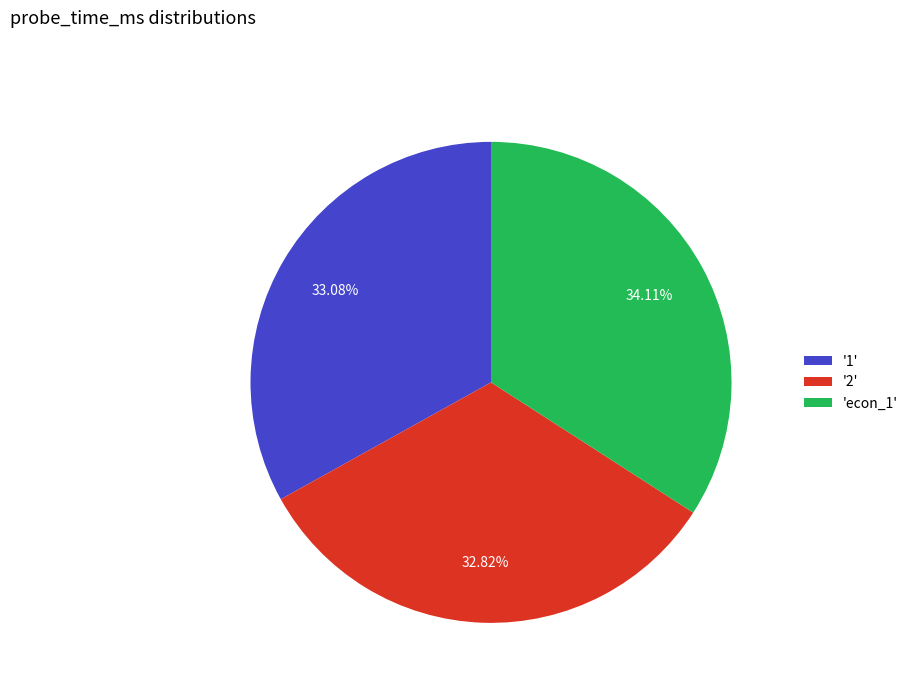

Does any single category account for the majority?

No